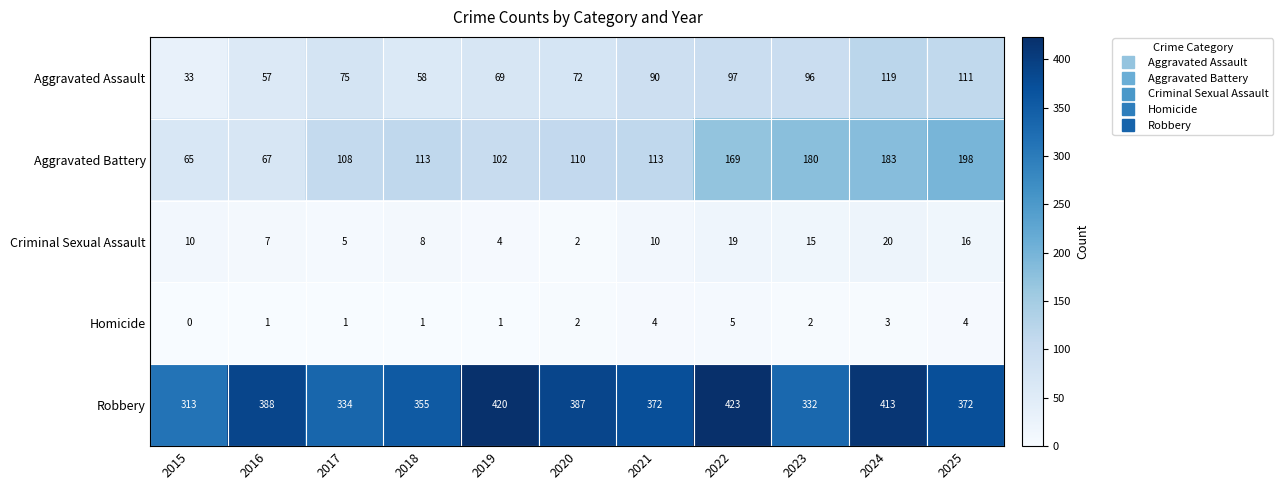

What is the sum of all Homicide values?

24